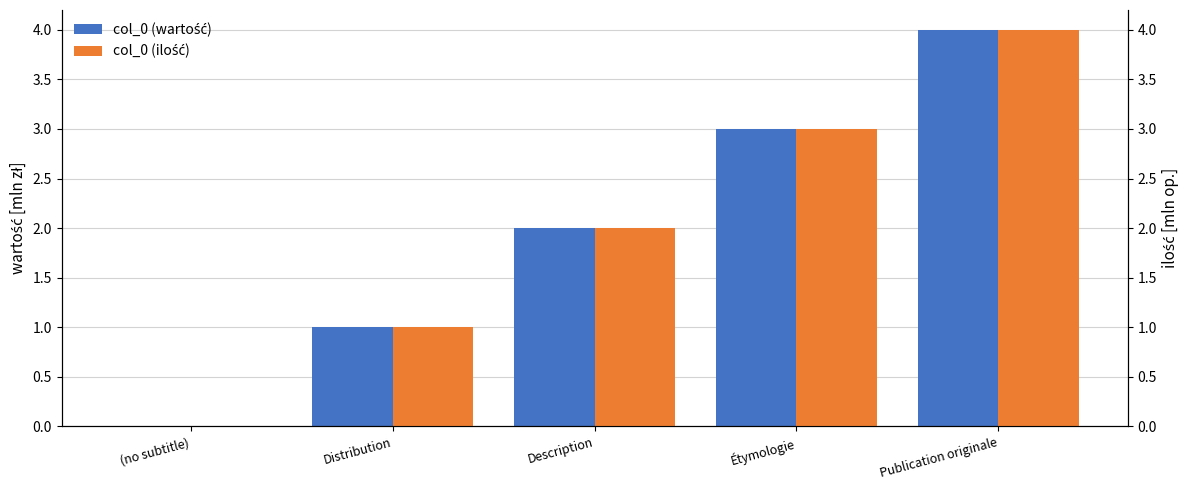

Reading left to right, transcribe all the data shown in this chart.

col_0 (wartość): 0	1	2	3	4
col_0 (ilość): 0	1	2	3	4